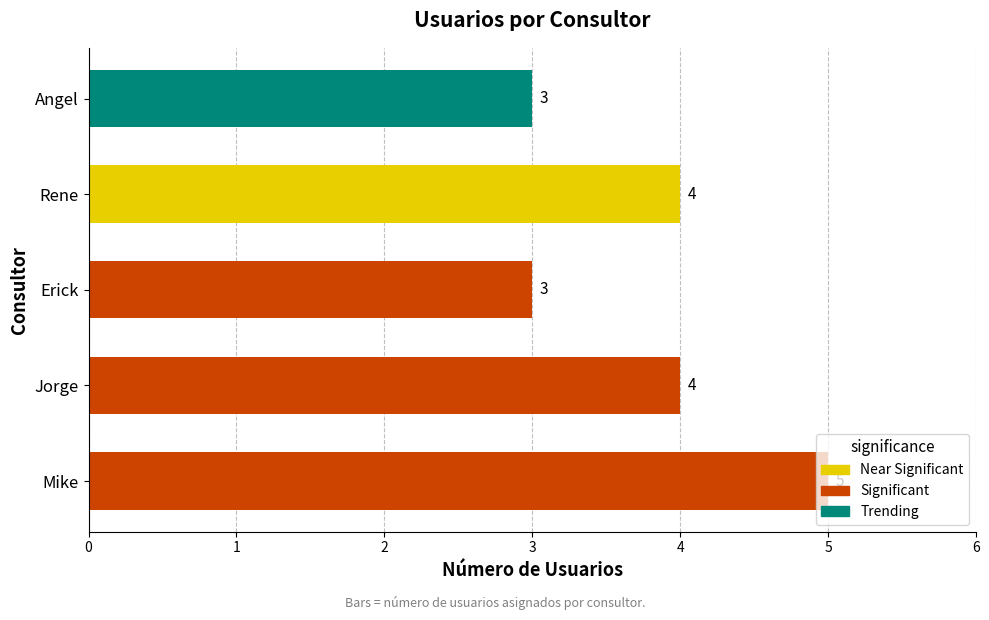

How many categories are shown in the chart?

5